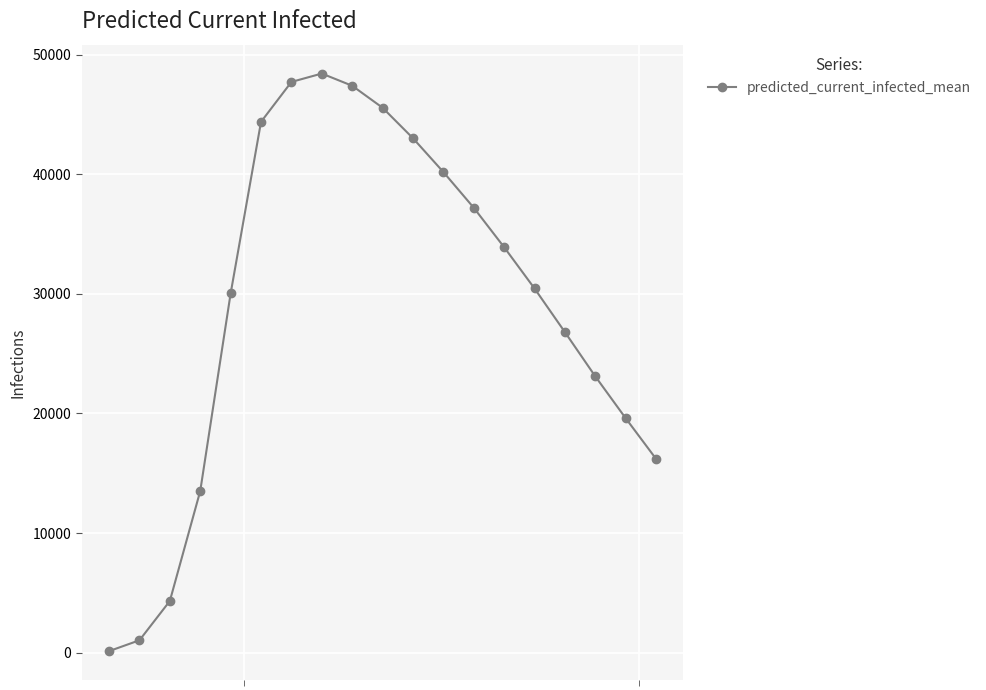

What is the difference between the maximum and minimum values?

48289